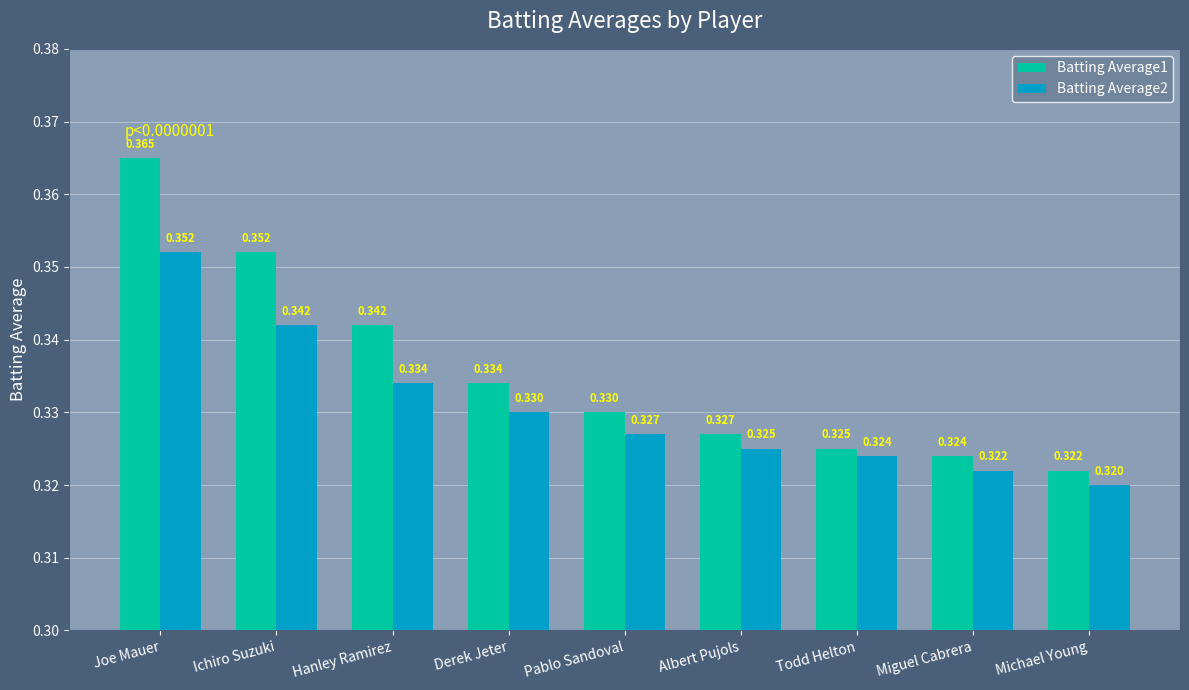

Is the value of Batting Average2 at Michael Young greater than the value of Batting Average1 at Derek Jeter?

No